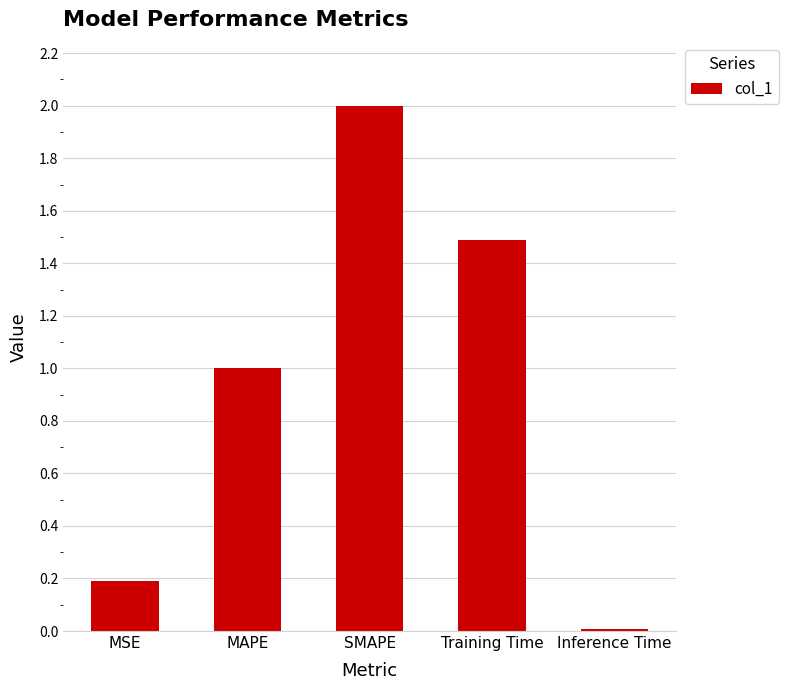

Rank the categories by value from highest to lowest.

SMAPE, Training Time, MAPE, MSE, Inference Time